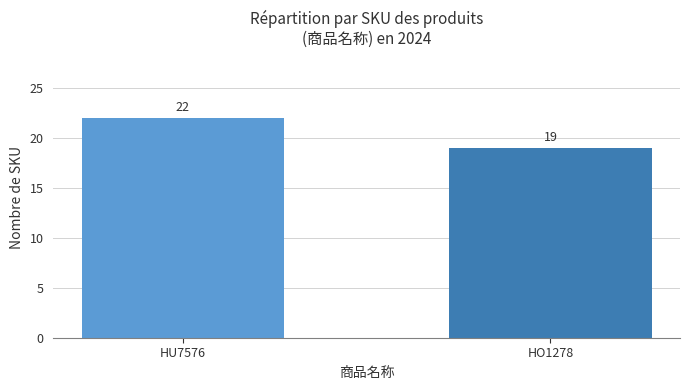

List the labels in order of value, largest first.

HU7576, HO1278